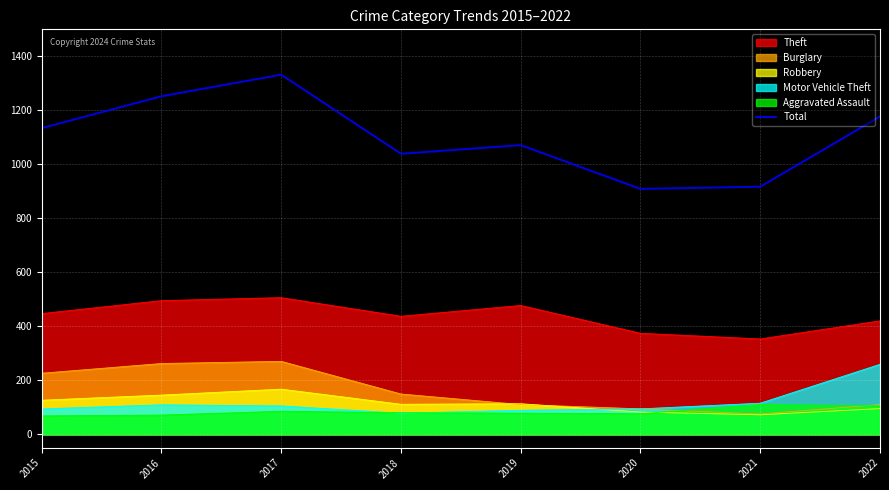

What is the value of the 4th point from the left?

1039